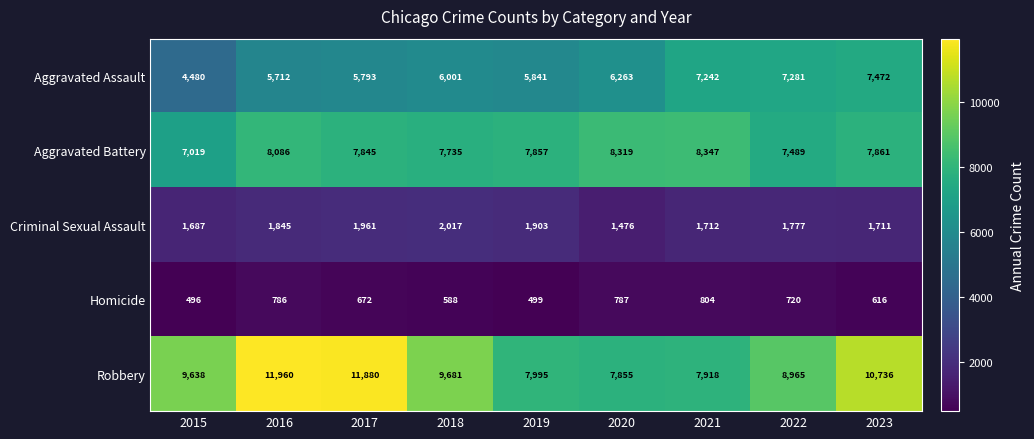

What is the minimum value for Aggravated Assault?

4480